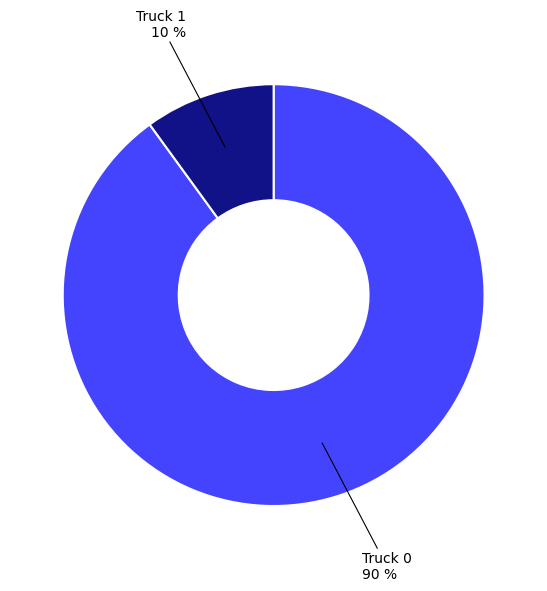

Is there a majority slice in this chart?

Yes